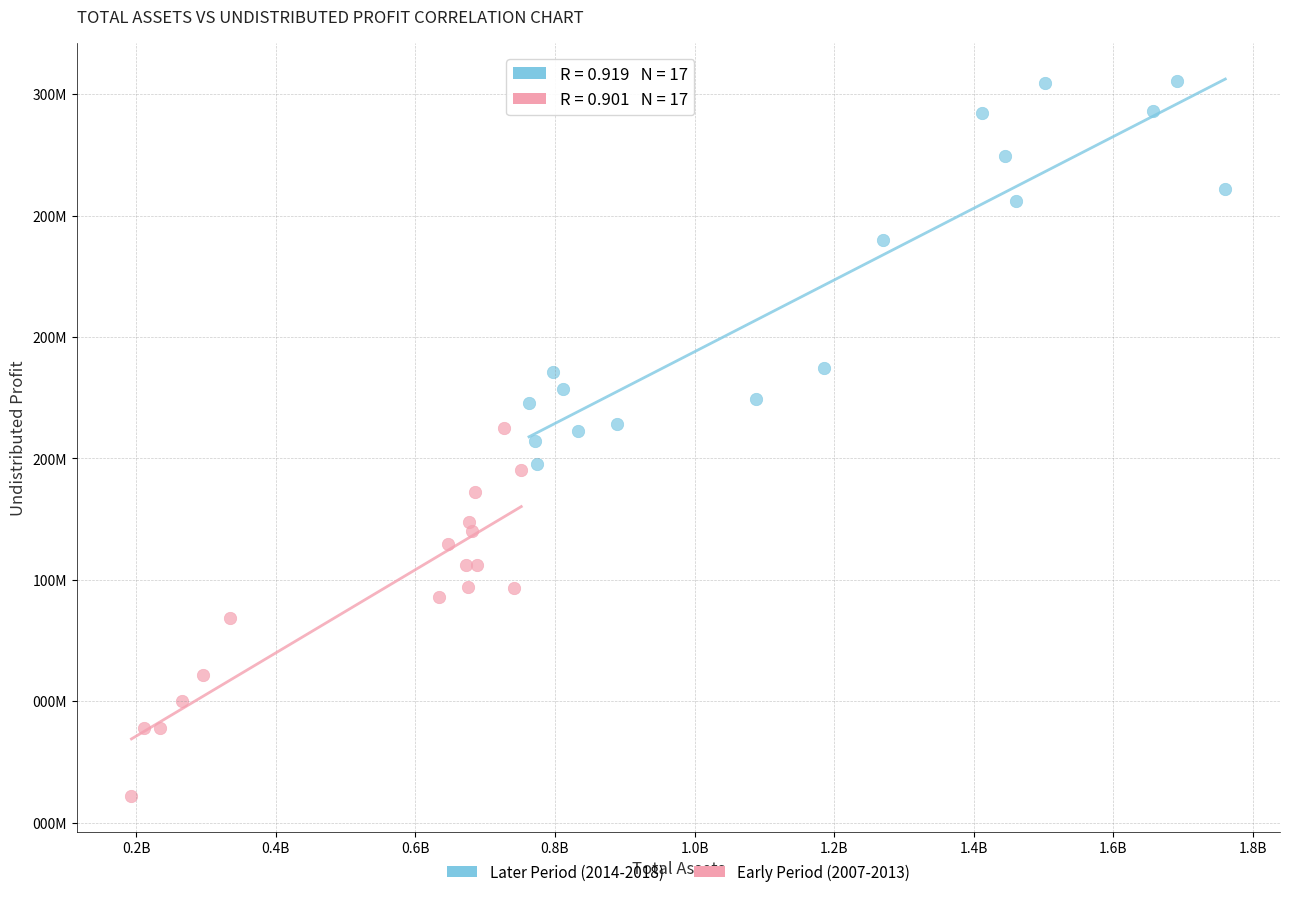

Which series has the widest spread of Y values?

Later Period (2014-2018)